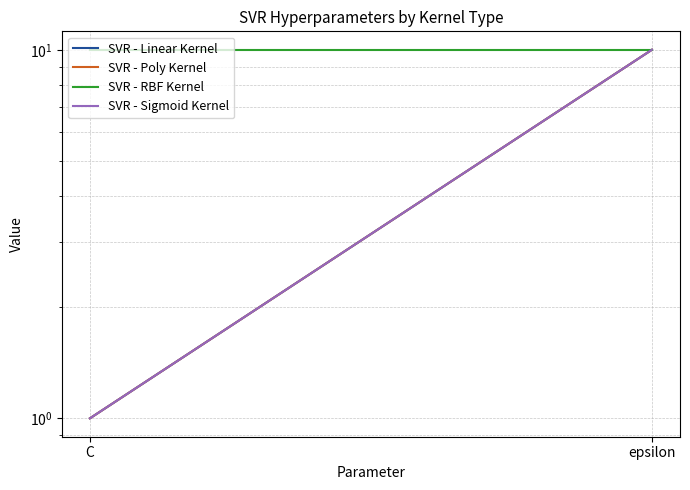

Between C and epsilon, which series saw the biggest shift?

SVR - Linear Kernel